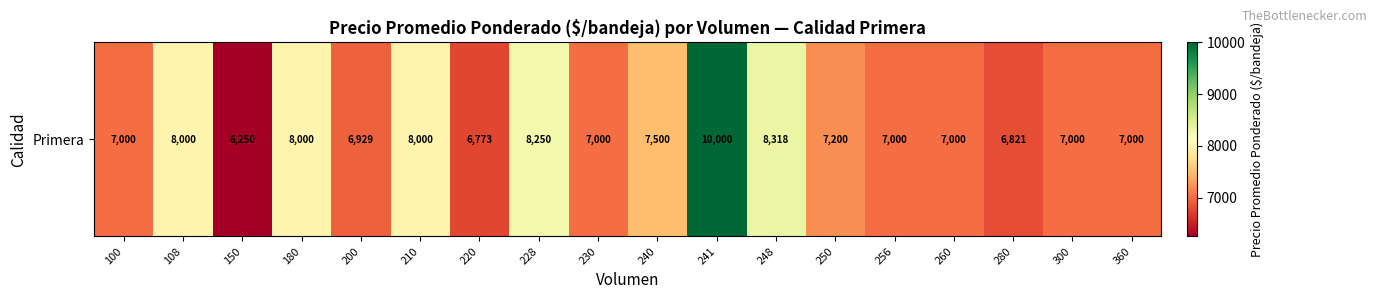

What is the difference between the maximum and second lowest values?

3227